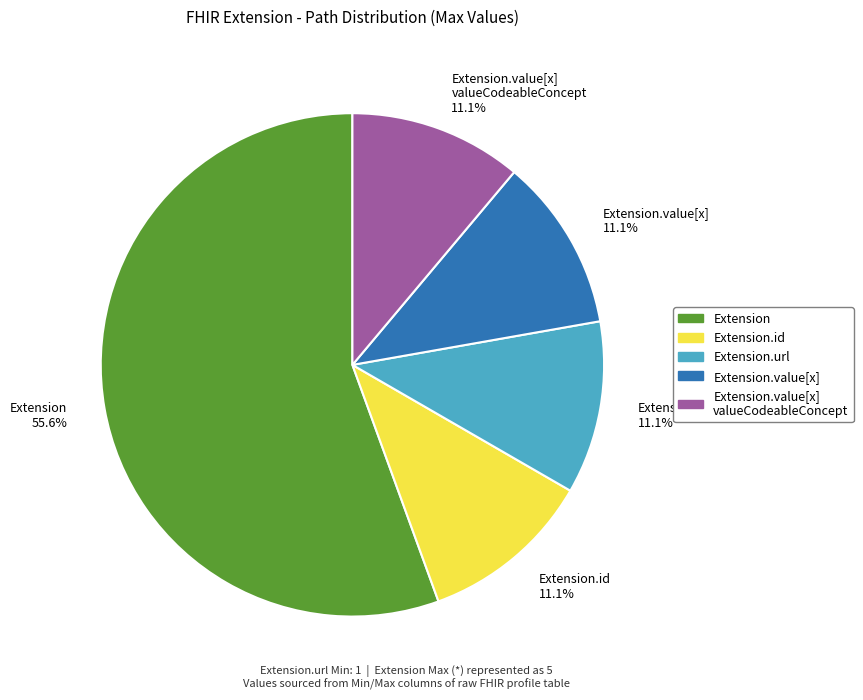

What percentage do Extension.url 11.1% and Extension.value[x] 11.1% together represent?

22.2%